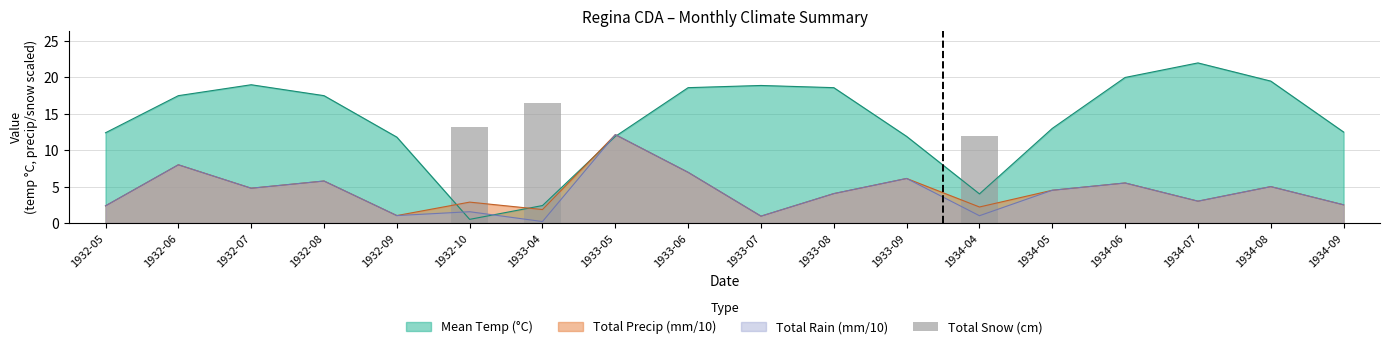

Is the value of Total Rain (mm/10) at 1932-08 greater than the value of Mean Temp (°C) at 1934-09?

No